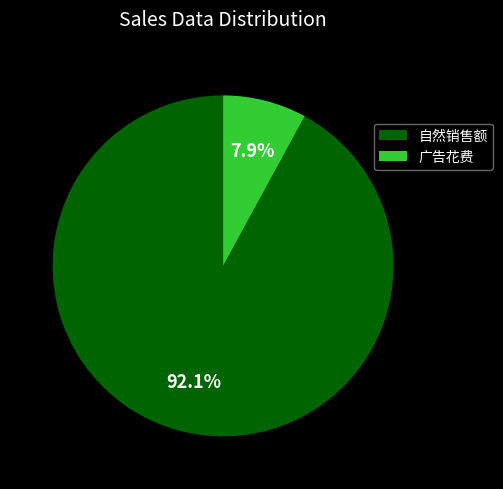

Between 自然销售额 and 广告花费, which is larger?

自然销售额